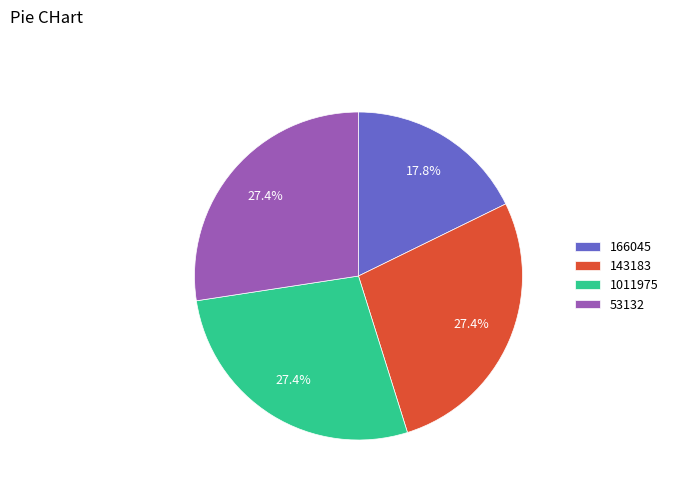

Is there a majority slice in this chart?

No